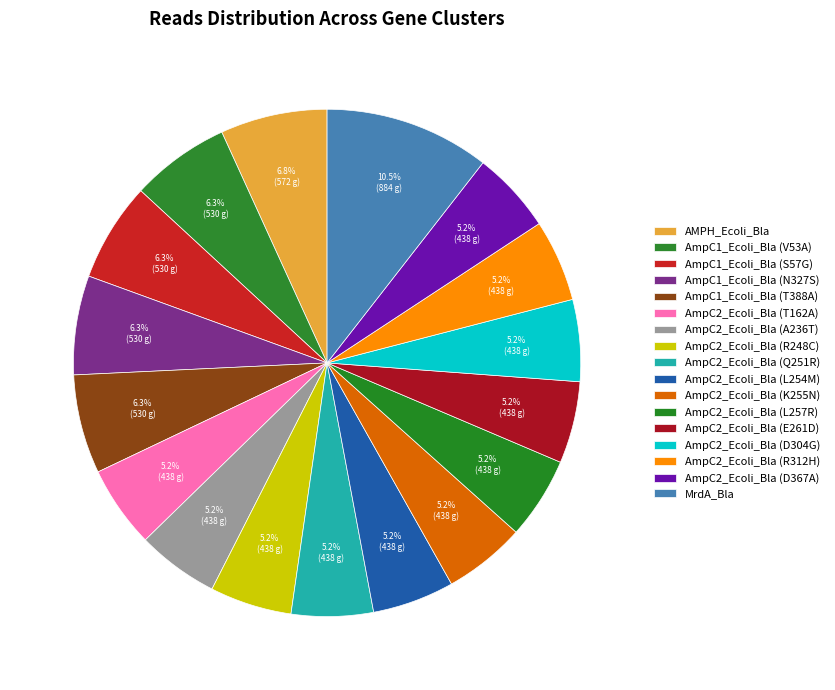

Which category has the biggest portion of the pie?

MrdA_Bla